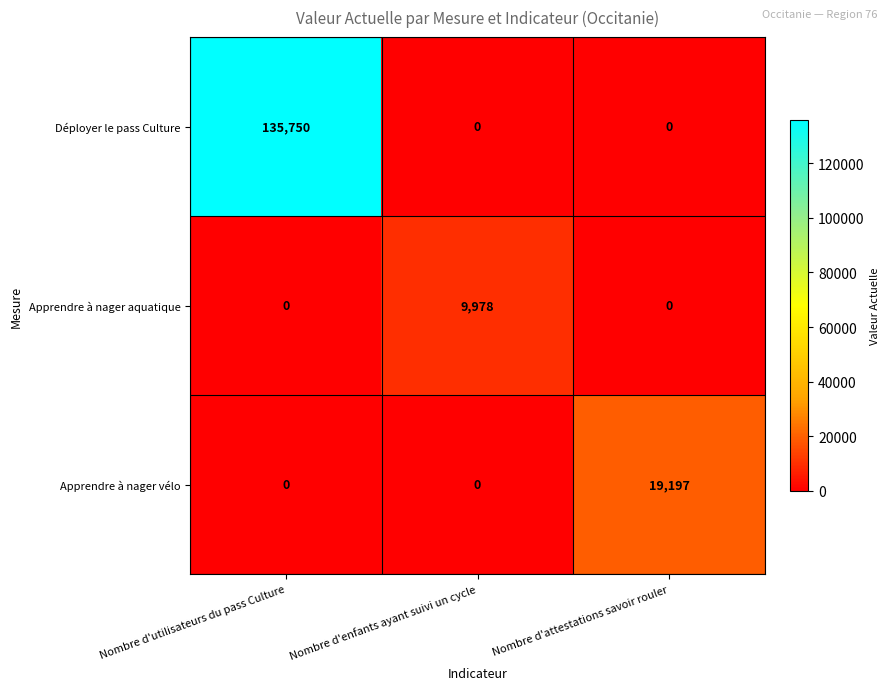

What is the spread (max minus min) of values at Nombre d'utilisateurs du pass Culture?

135750